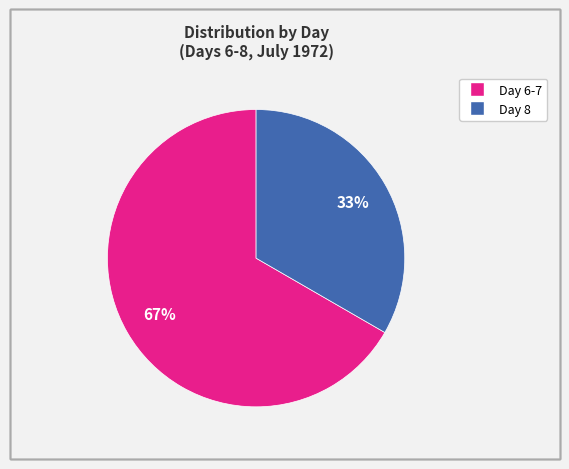

Is there any slice that represents more than half of the pie?

Yes